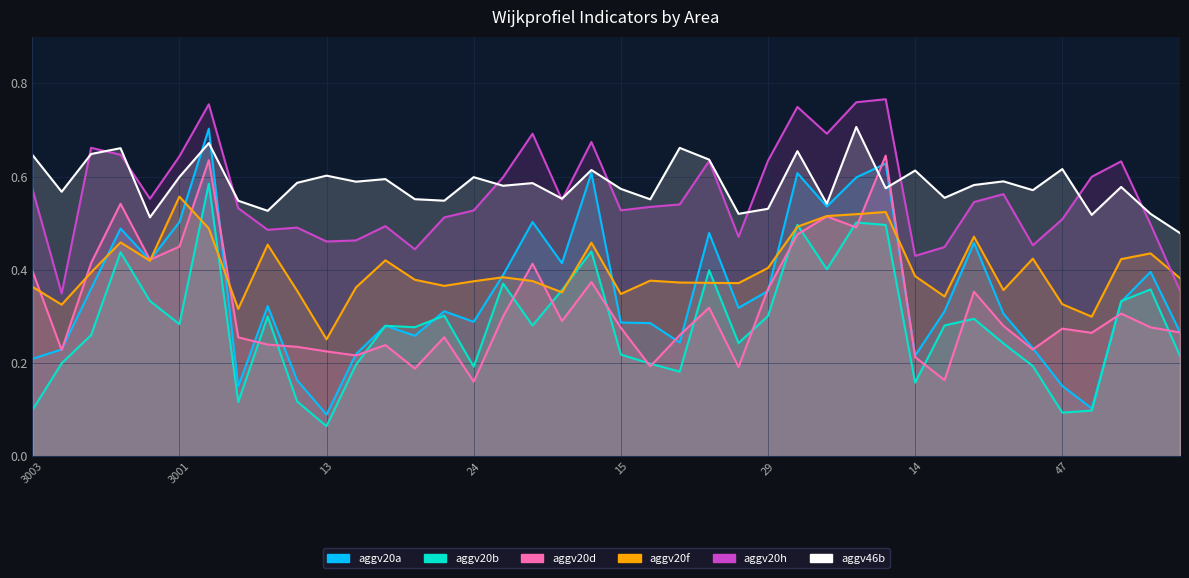

Where do aggv20a and aggv20f first cross each other?

3011 and 3005